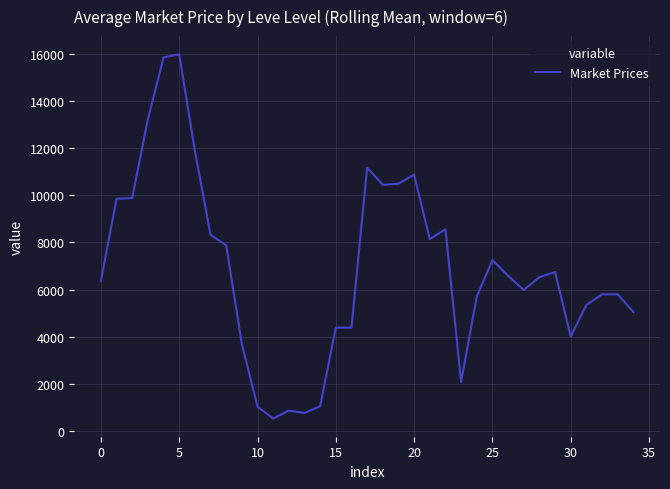

What is the smallest value displayed?

542.7